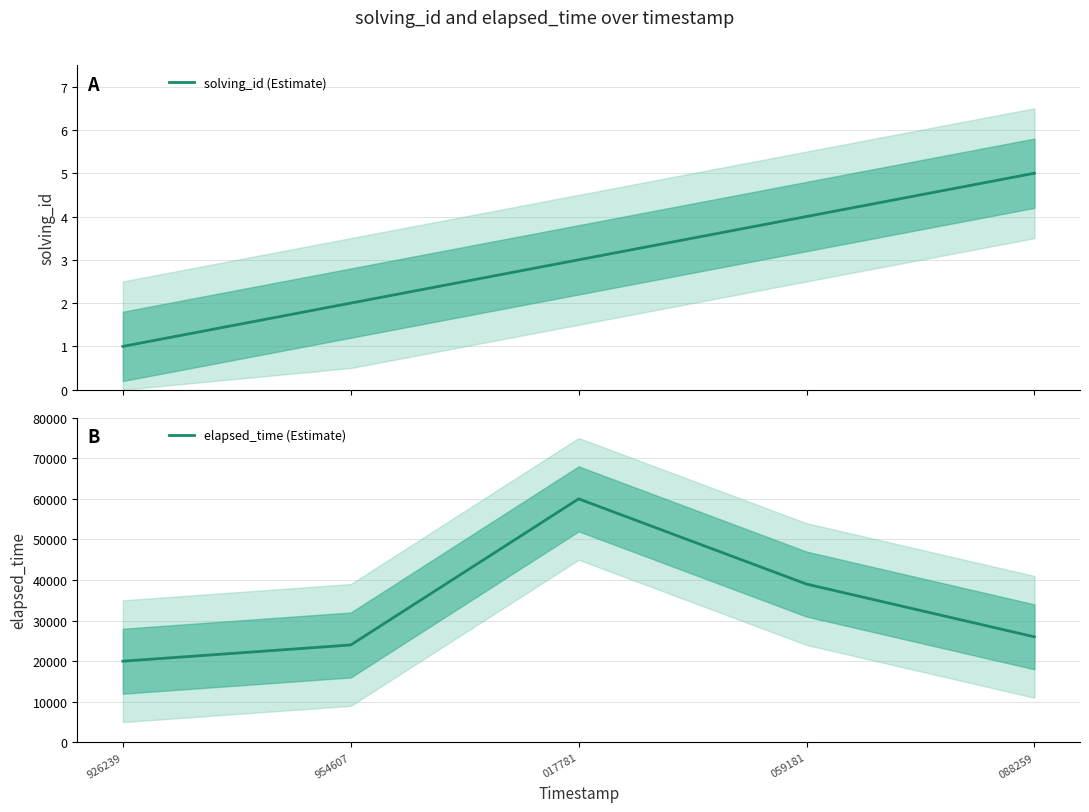

True or false: solving_id (Estimate) and elapsed_time (Estimate) cross at least once.

False